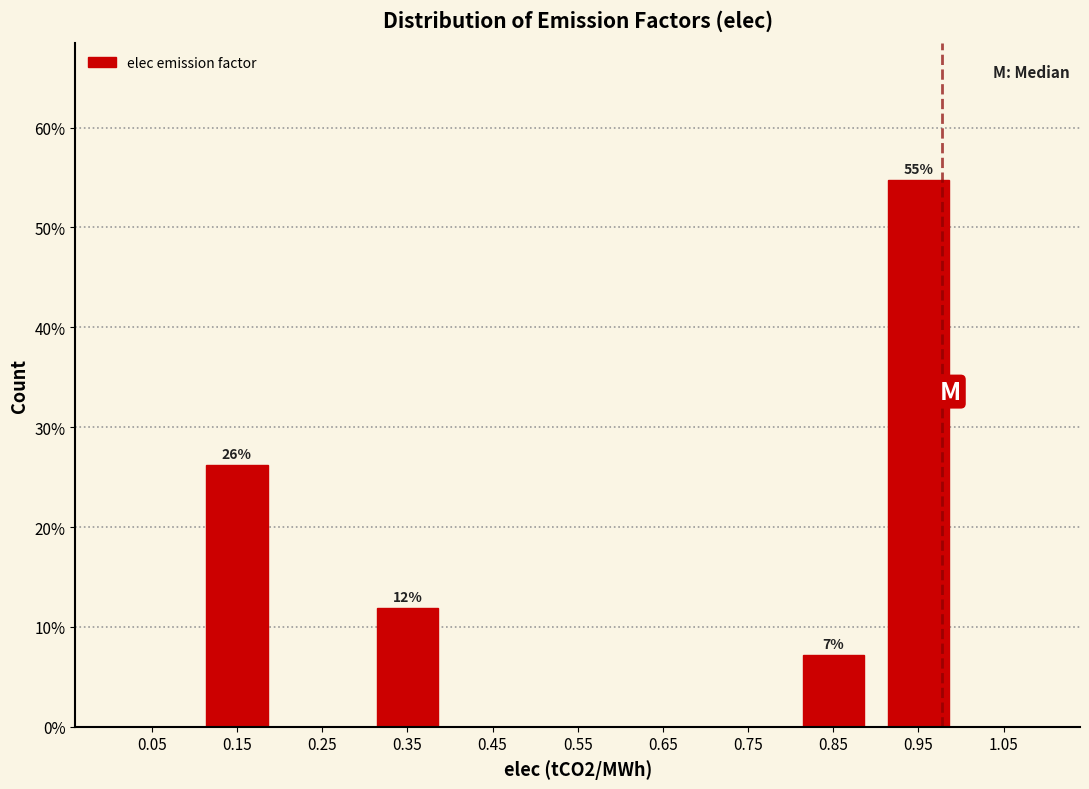

Over which range of the x-axis is the bar tallest?

0.9 to 1.0